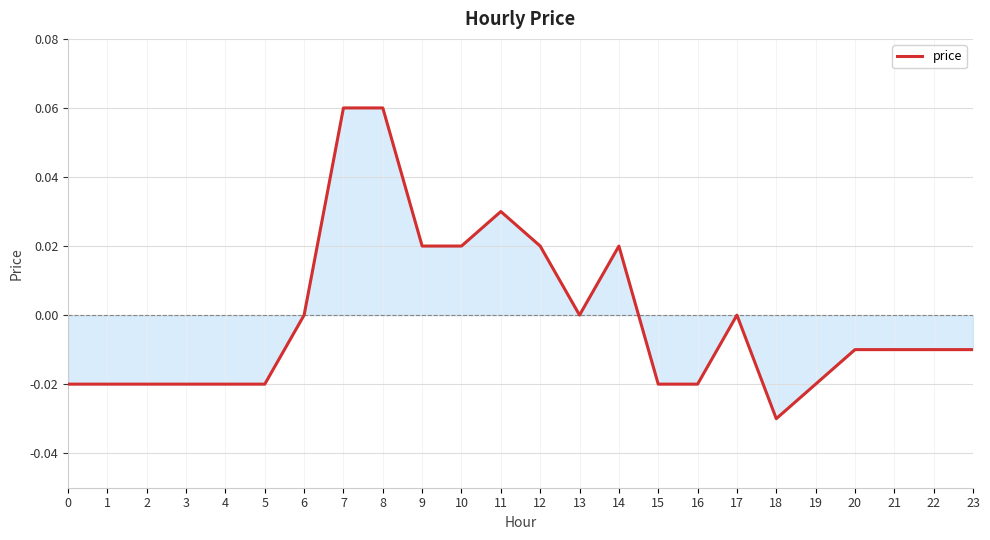

Which has a higher value, 22 or 19?

22